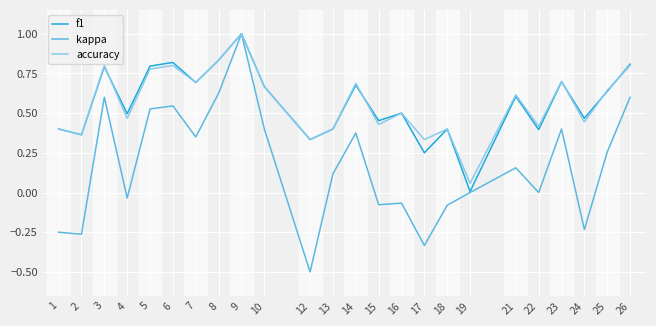

What is the maximum value shown in the chart?

1.0